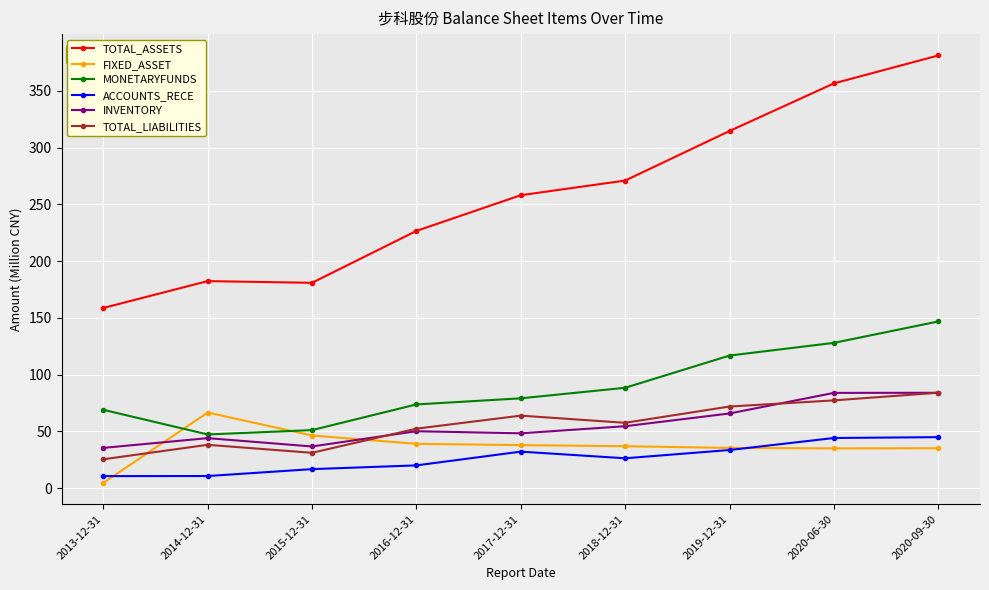

How many data points in INVENTORY are less than 50?

4